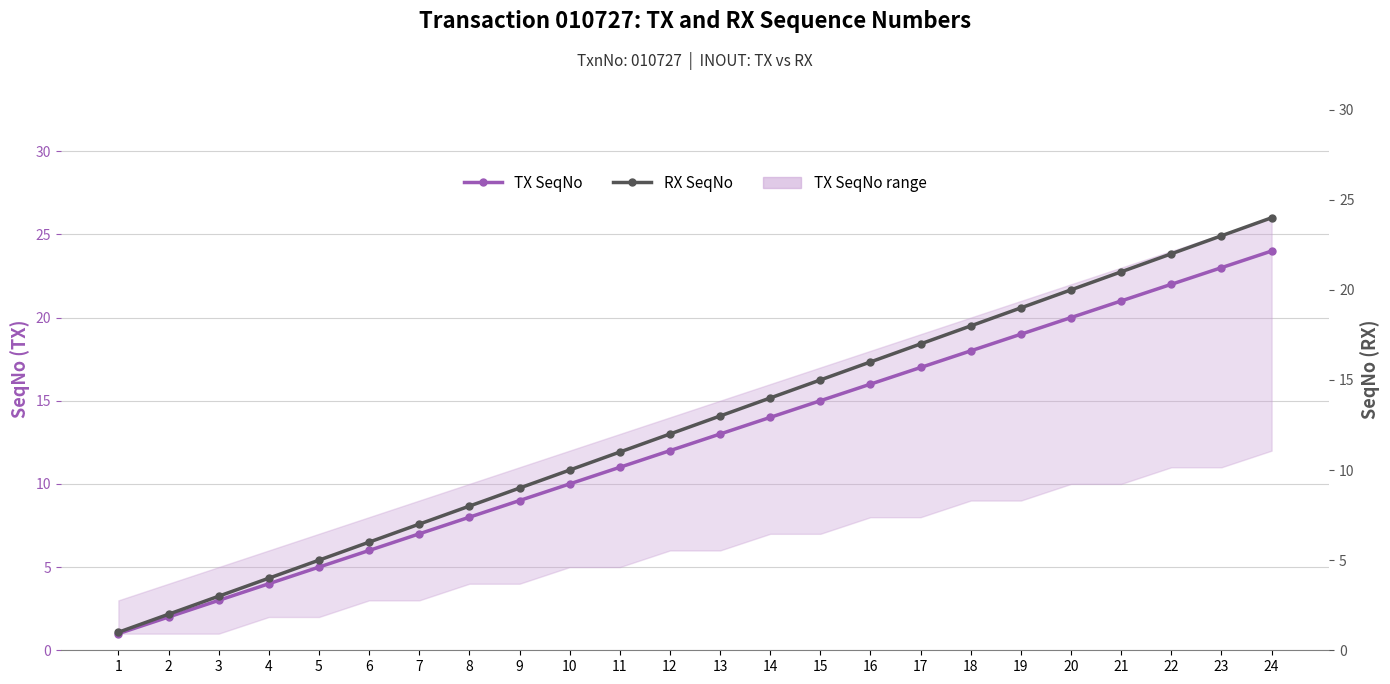

The RX SeqNo series shows 13 at 13. True or false?

True